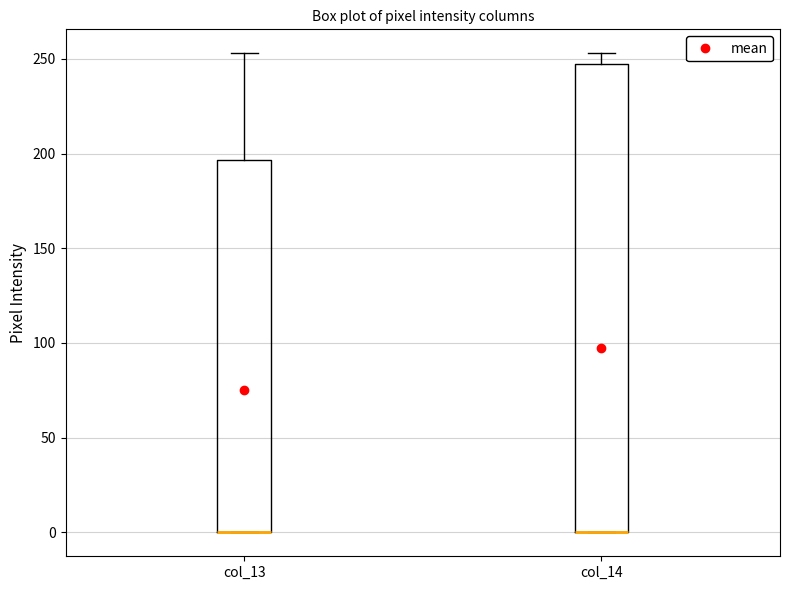

Reading left to right, transcribe this box plot: for each box, give where its median line is, the range the box spans, and where its two whiskers end, as read against the y-axis. The values are not printed on the chart, so give them approximately, as read against the axis.

col_13: median 0 (drawn on the box's lower edge), box 0 to 195, whiskers 0 to 255
col_14: median 0 (drawn on the box's lower edge), box 0 to 245, whiskers 0 to 255